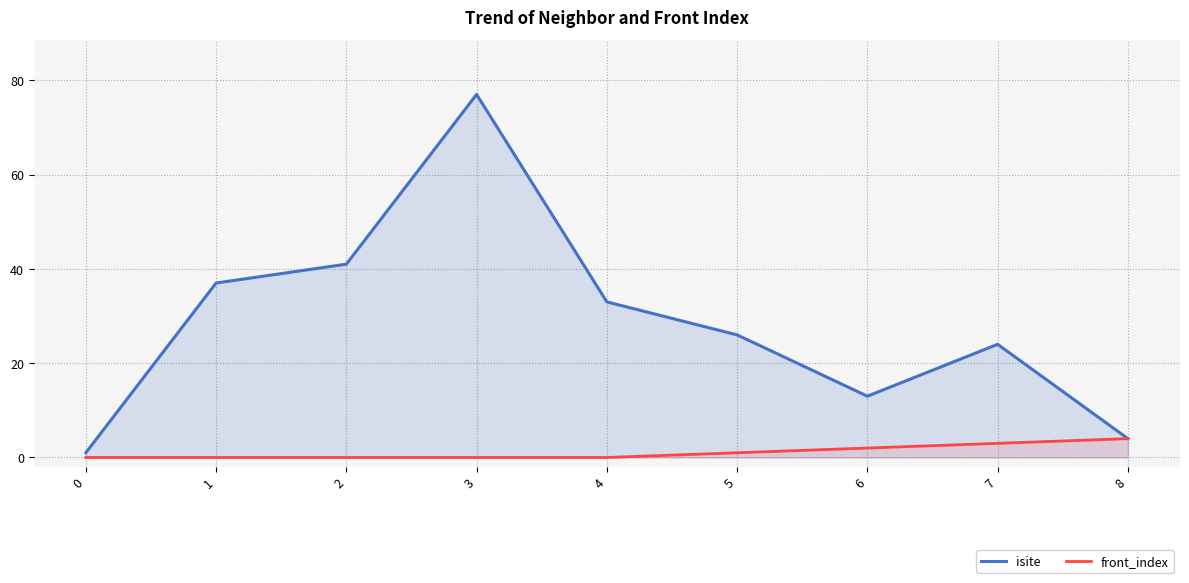

What is the greatest value displayed?

77